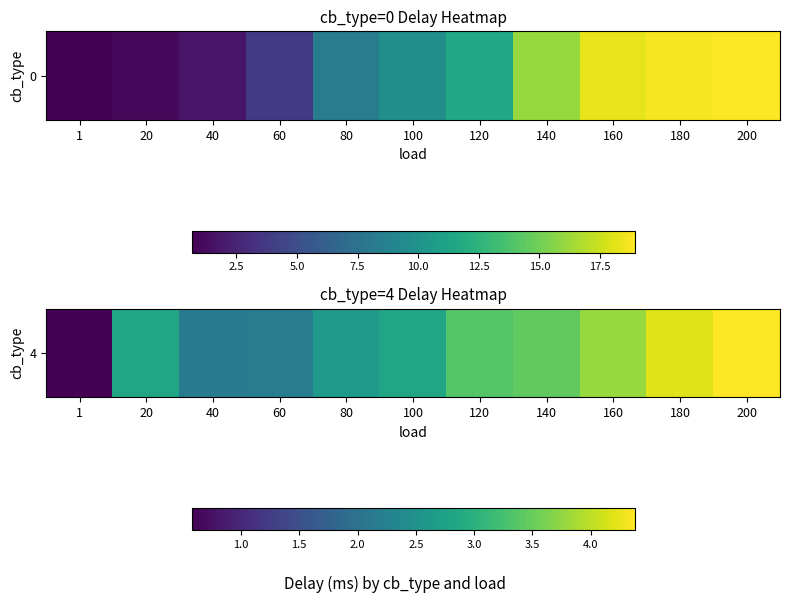

Rank the categories by value from lowest to highest.

1, 40, 60, 80, 20, 100, 120, 140, 160, 180, 200